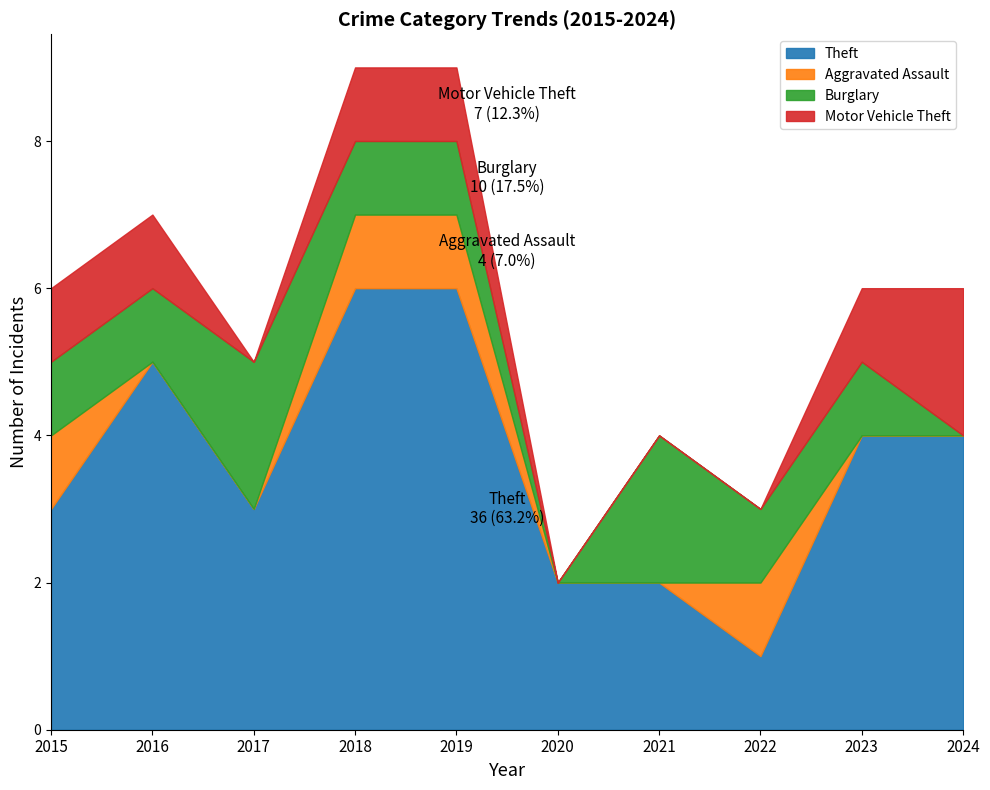

Between which two adjacent categories do Motor Vehicle Theft and Aggravated Assault first intersect?

2022 and 2023